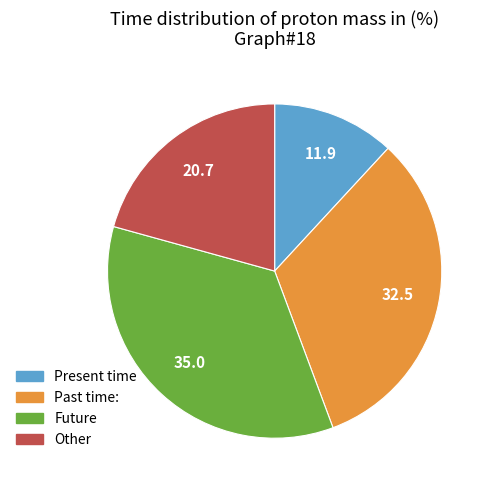

Is there any slice that represents more than half of the pie?

No